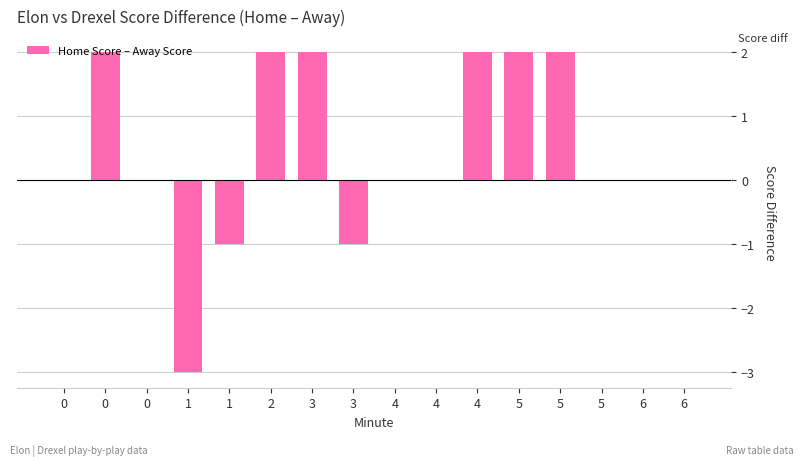

Rank the categories by value from lowest to highest.

1, 1, 3, 0, 0, 4, 4, 5, 6, 6, 0, 2, 3, 4, 5, 5